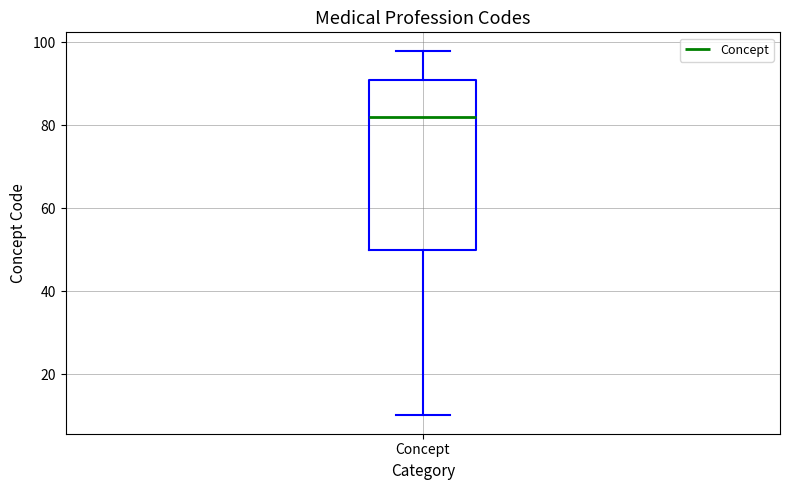

Transcribe this box plot: give where the median line is, the range the box spans, and where the two whiskers end, as read against the y-axis. The values are not printed on the chart, so give them approximately, as read against the axis.

median 82, box 50 to 92, whiskers 10 to 98